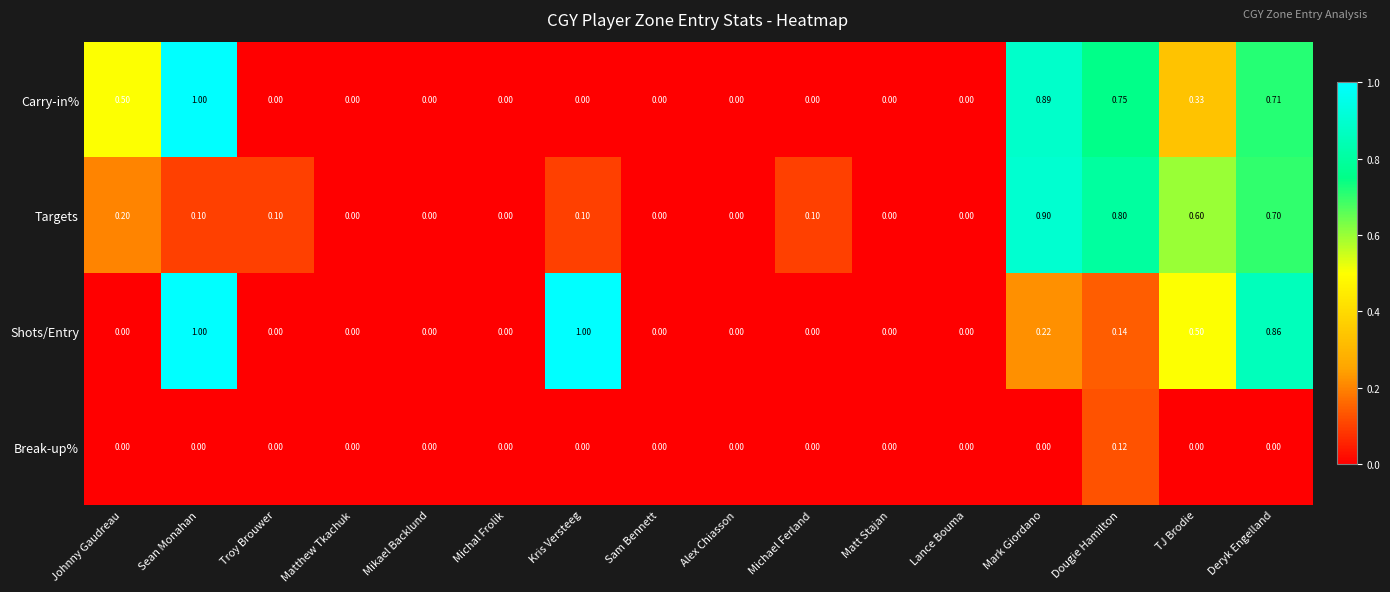

At which category is the sum across all series the highest?

Deryk Engelland